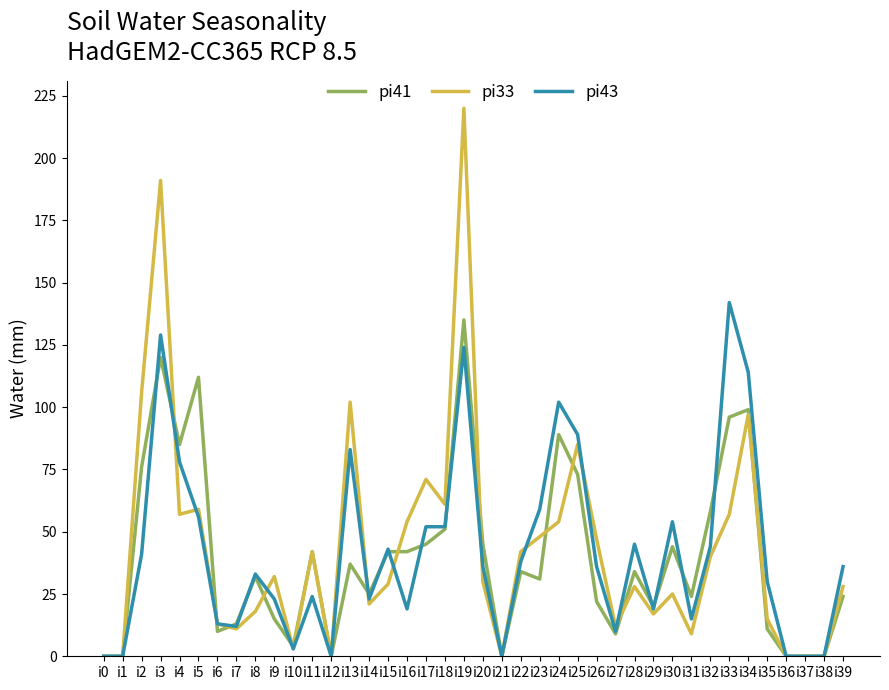

Is the value of pi43 at i12 greater than the value of pi33 at i39?

No